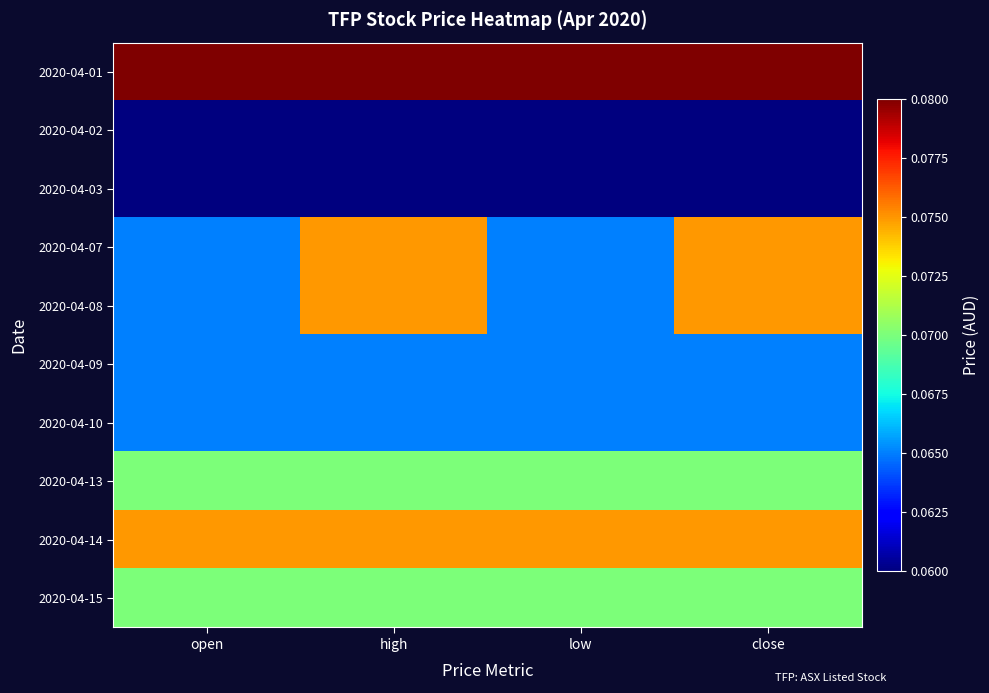

At close, list the series in order from smallest to largest.

2020-04-02, 2020-04-03, 2020-04-09, 2020-04-10, 2020-04-13, 2020-04-15, 2020-04-07, 2020-04-08, 2020-04-14, 2020-04-01